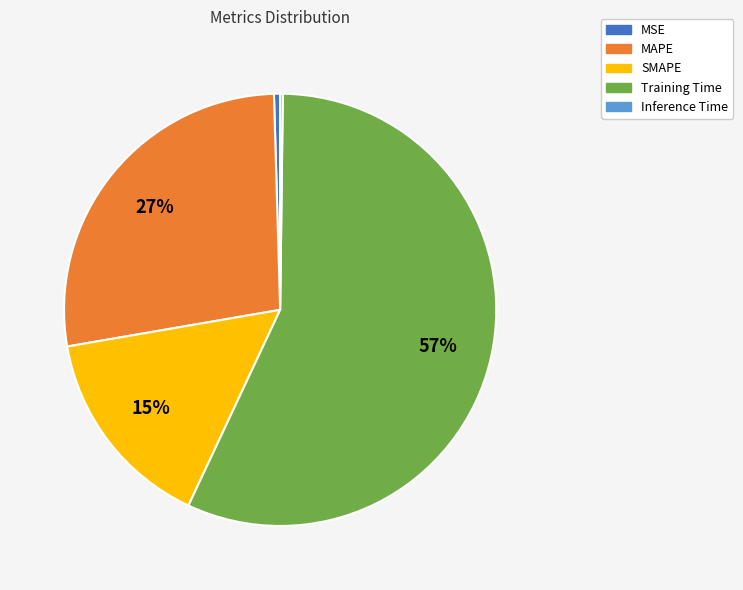

Between SMAPE and MSE, which is larger?

SMAPE